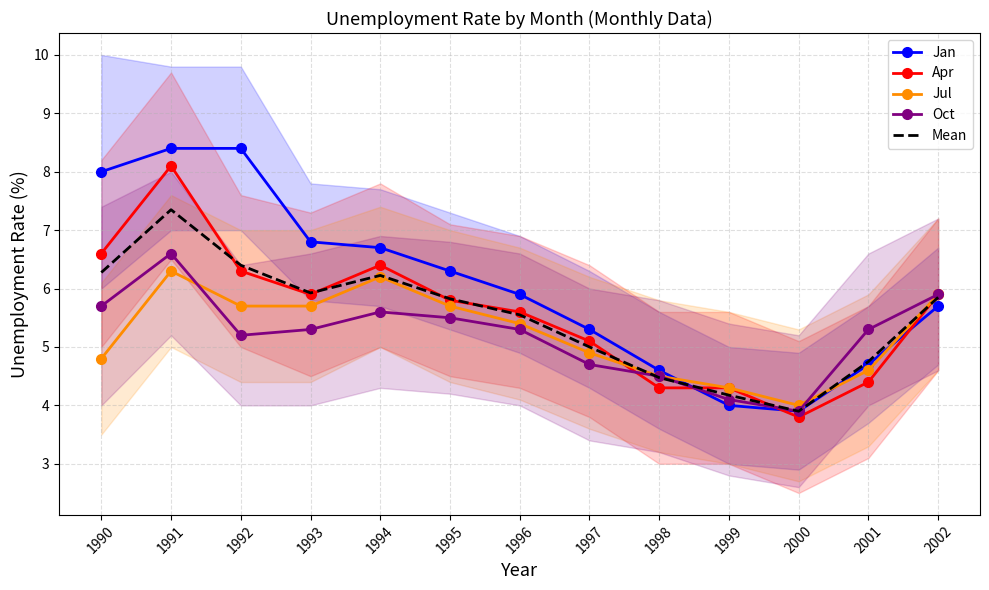

Which series has the largest range (max minus min)?

Jan